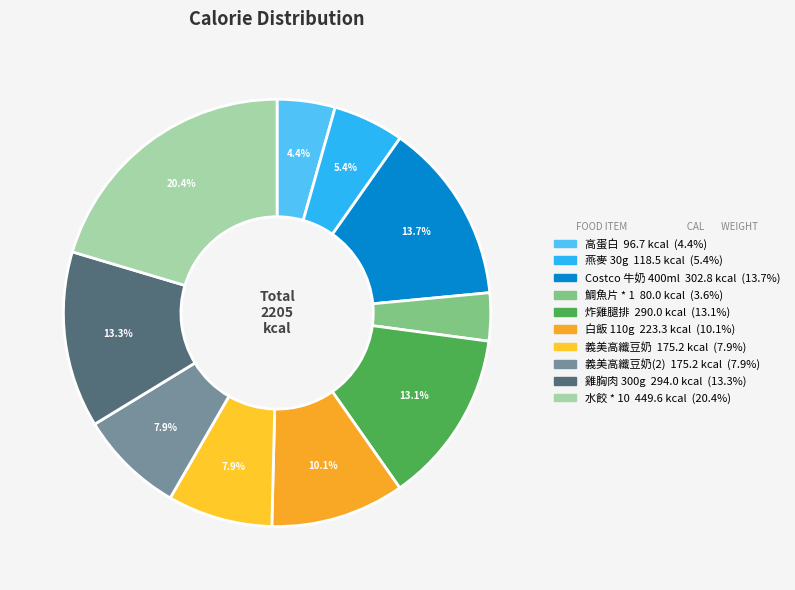

How many slices are in this pie chart?

10